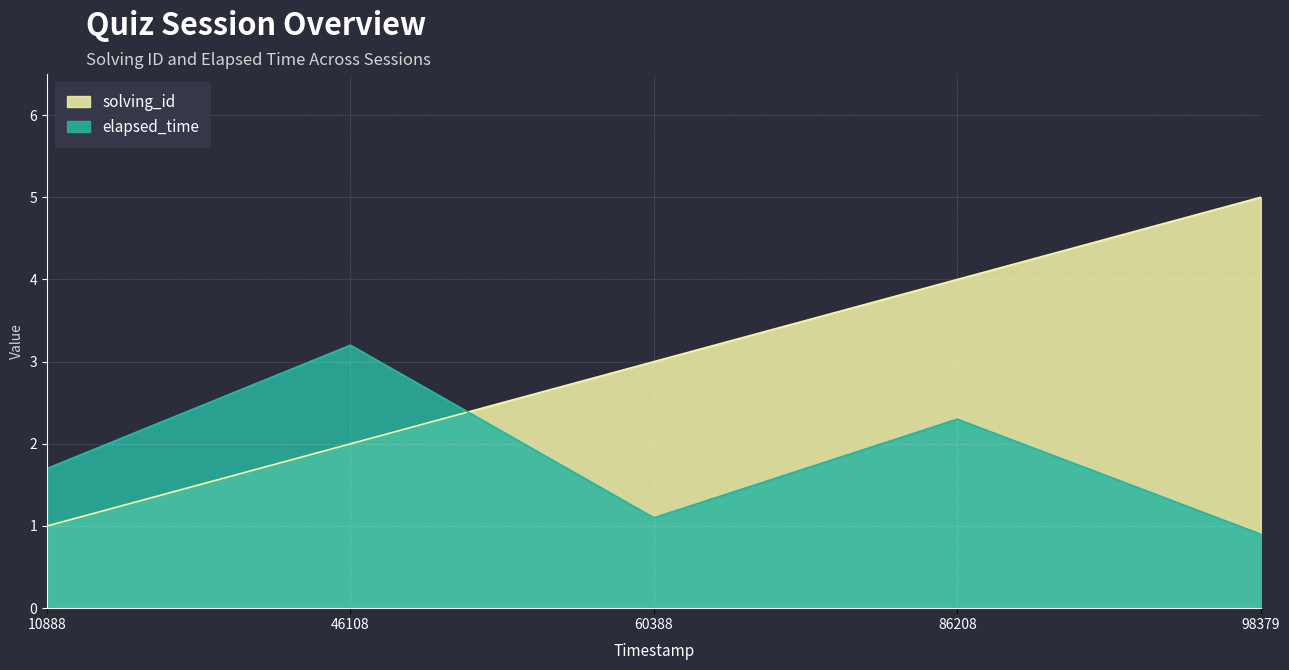

What value does the solving_id series have at 60388?

3.0